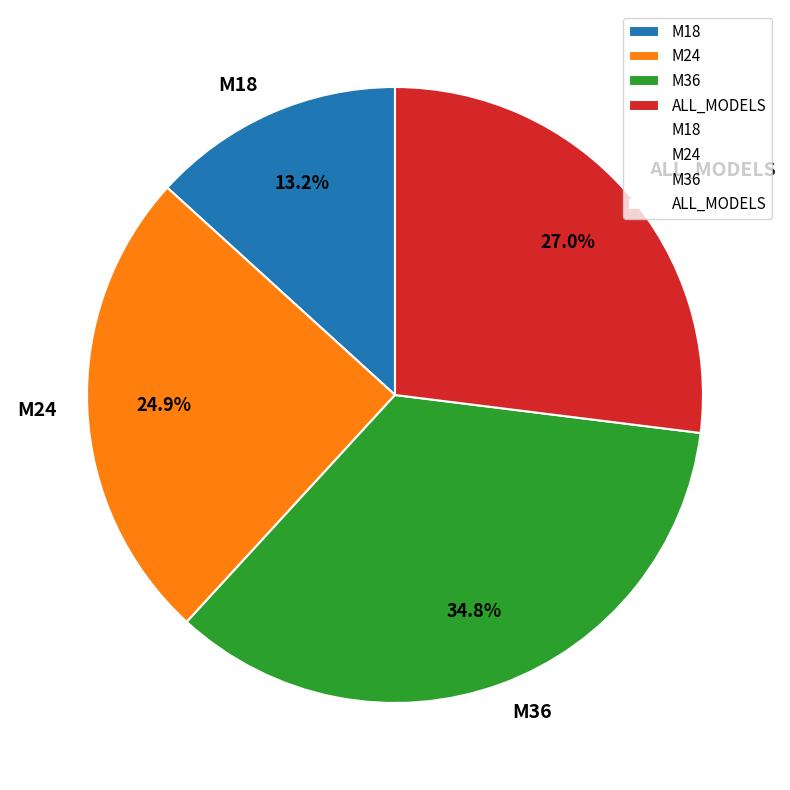

How many segments does this pie chart have?

4